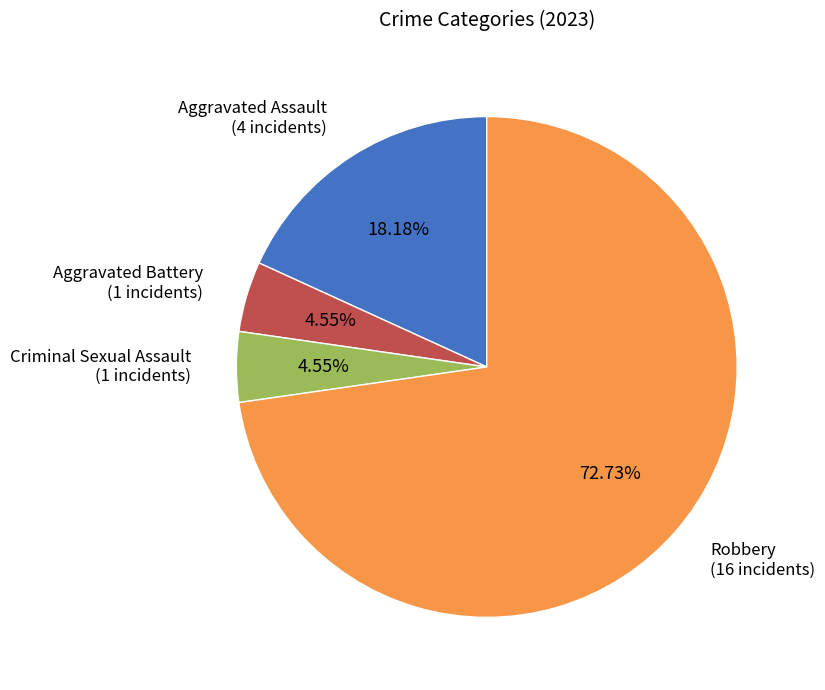

Do Aggravated Assault (4 incidents) and Aggravated Battery (1 incidents) together represent more than half of the pie?

No